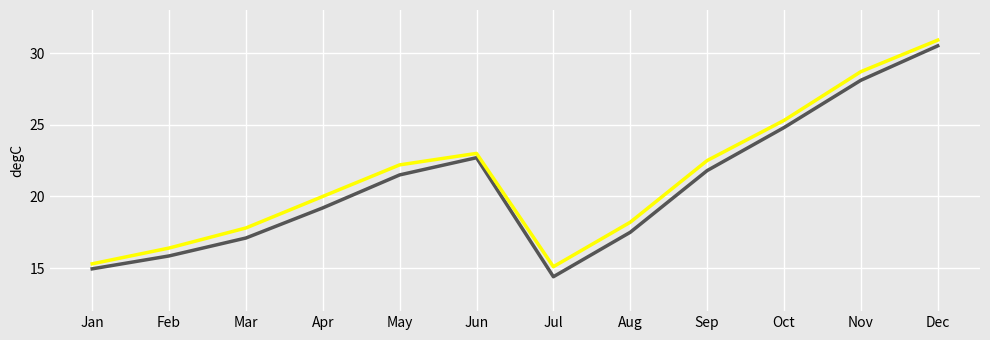

Which label corresponds to the largest value in the chart?

Dec